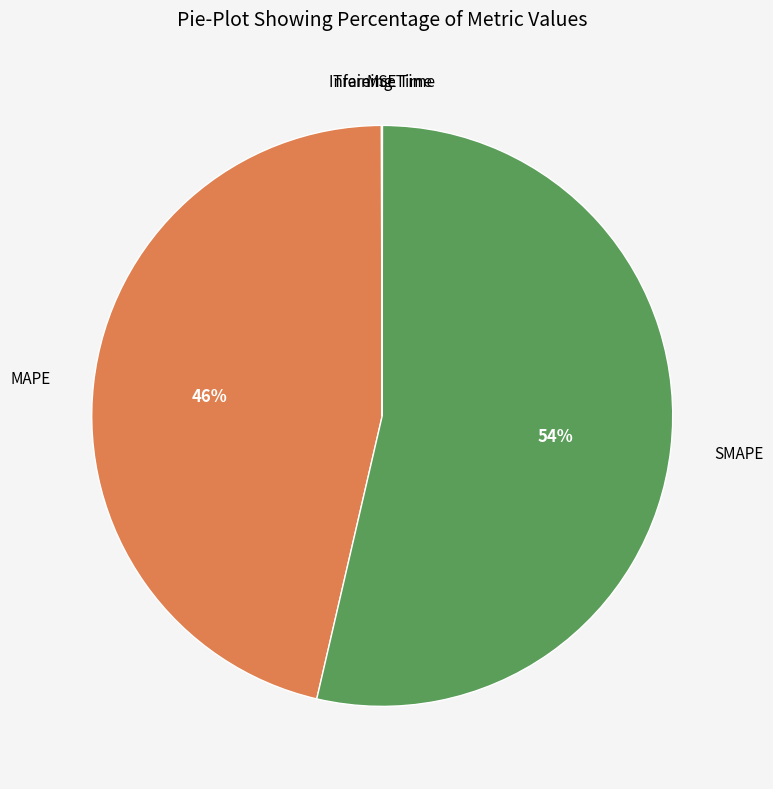

Is there any slice that represents more than half of the pie?

Yes